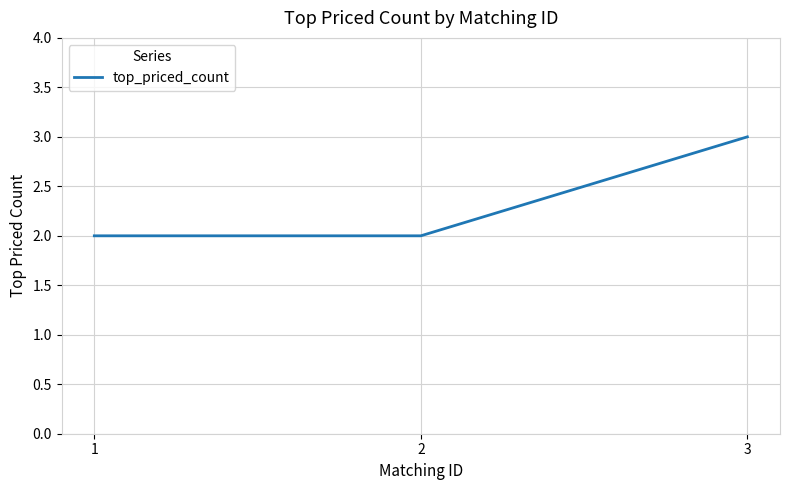

At which category does the chart reach its peak across all series?

3